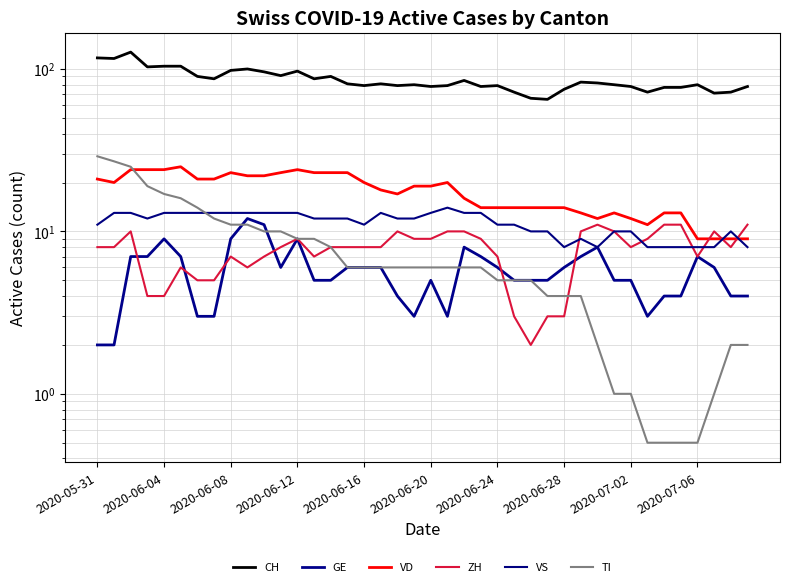

How many interior local valleys does the ZH series have?

6